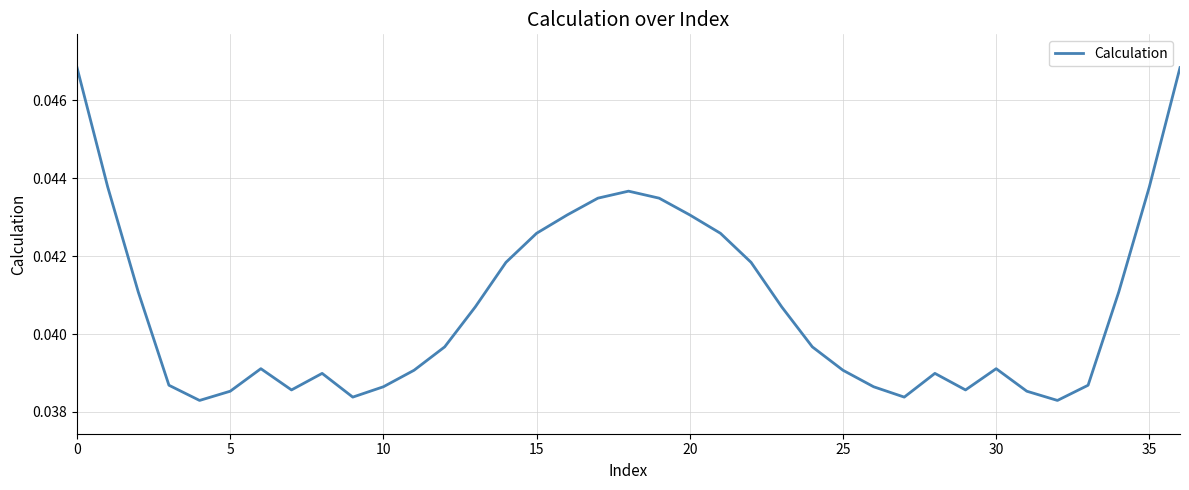

Does the chart display data point markers on the line(s)?

No